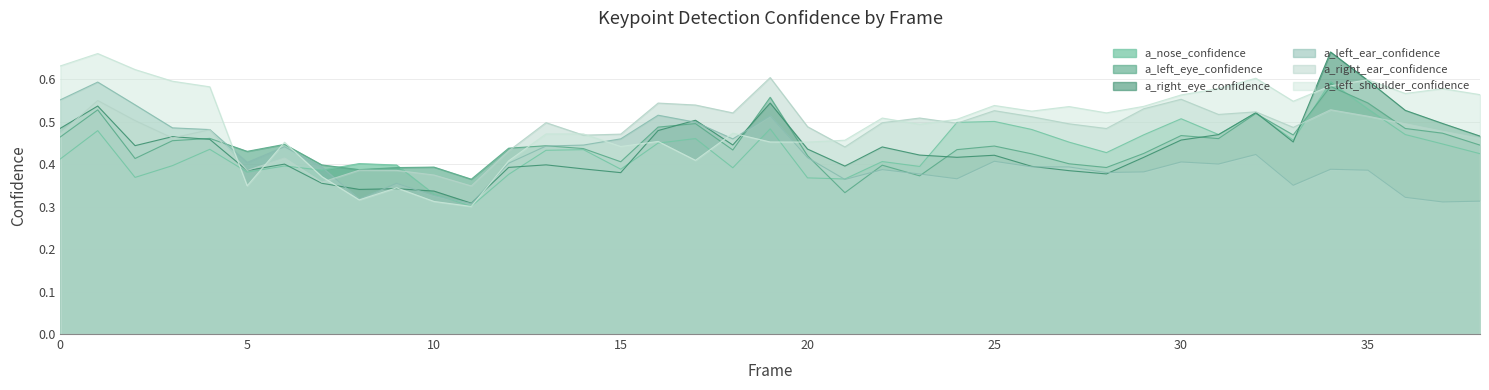

True or false: a_right_eye_confidence and a_right_ear_confidence cross at least once.

True